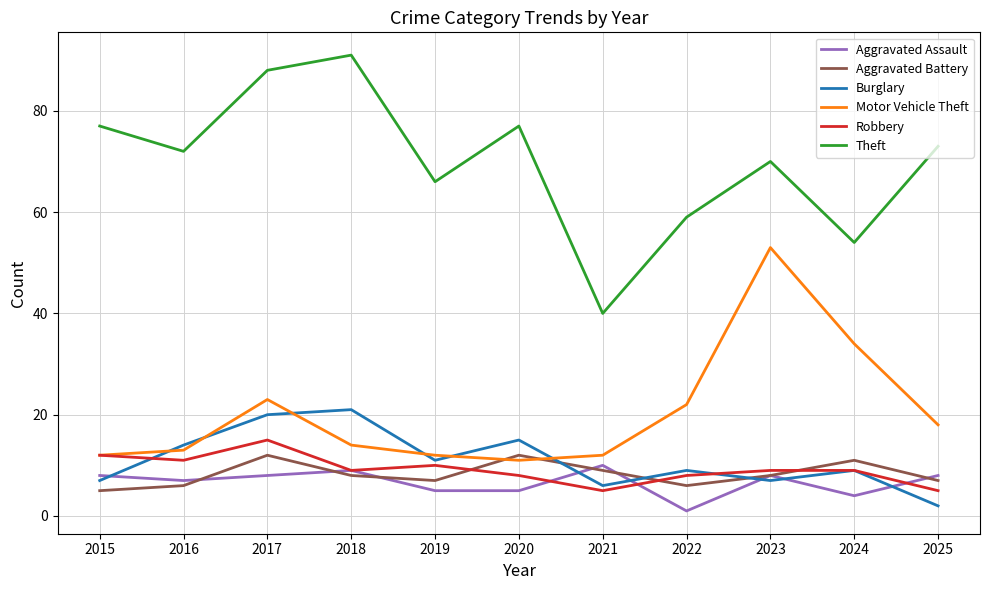

What is the total value across all series at 2022?

105